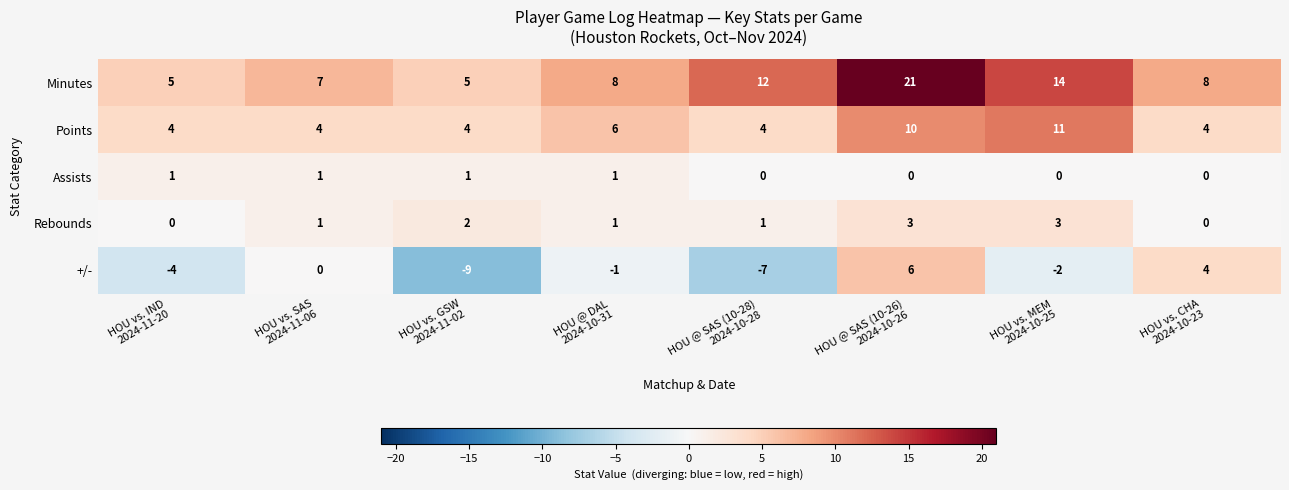

Which series has the widest spread of values?

Minutes